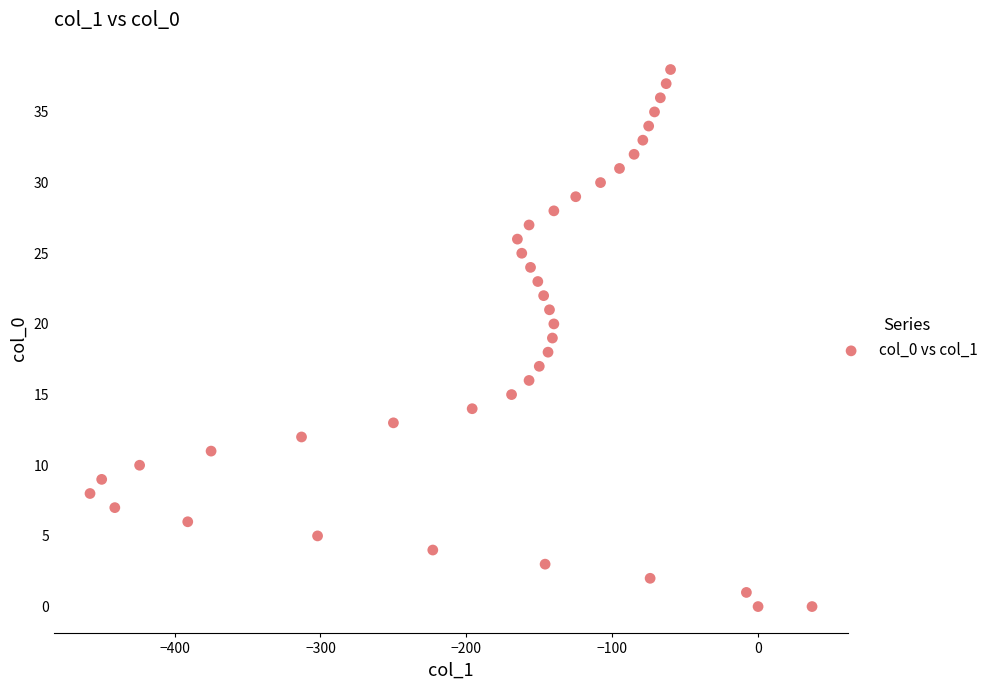

What is the range of X values (max minus min)?

495